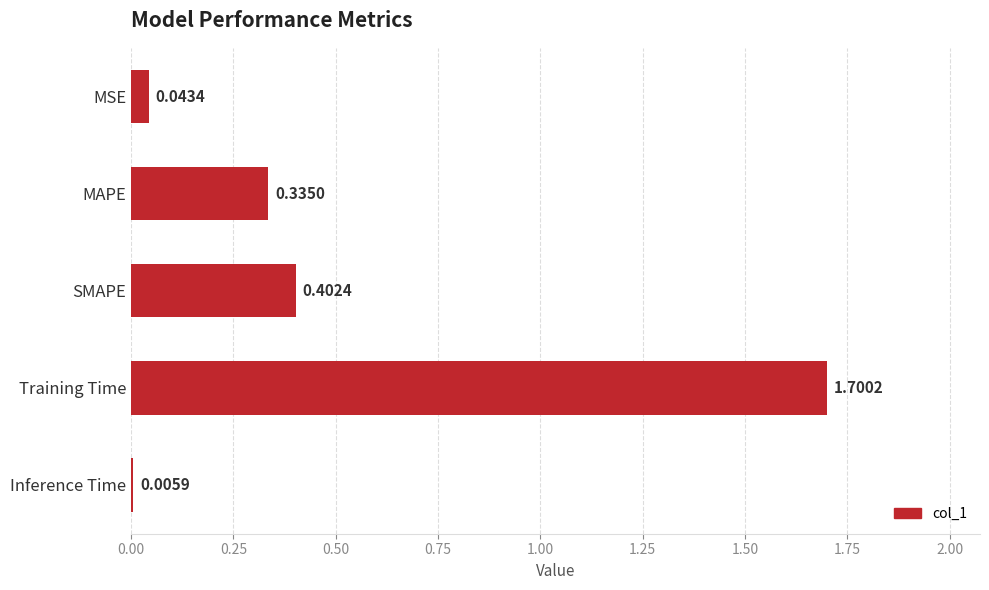

What is the change in value from MAPE to Training Time?

+1.4